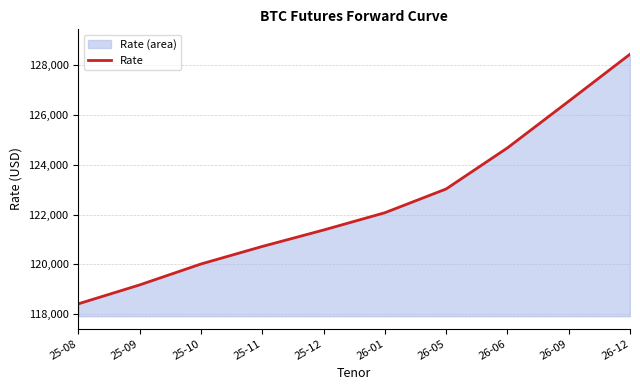

Reading right to left, what are all the values shown in this chart?

26-12=128445	26-09=126555	26-06=124680	26-05=123030	26-01=122075	25-12=121380	25-11=120720	25-10=120015	25-09=119175	25-08=118415